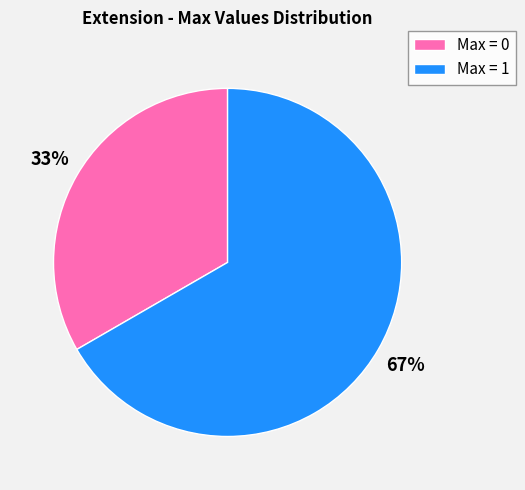

Does any single category account for the majority?

Yes